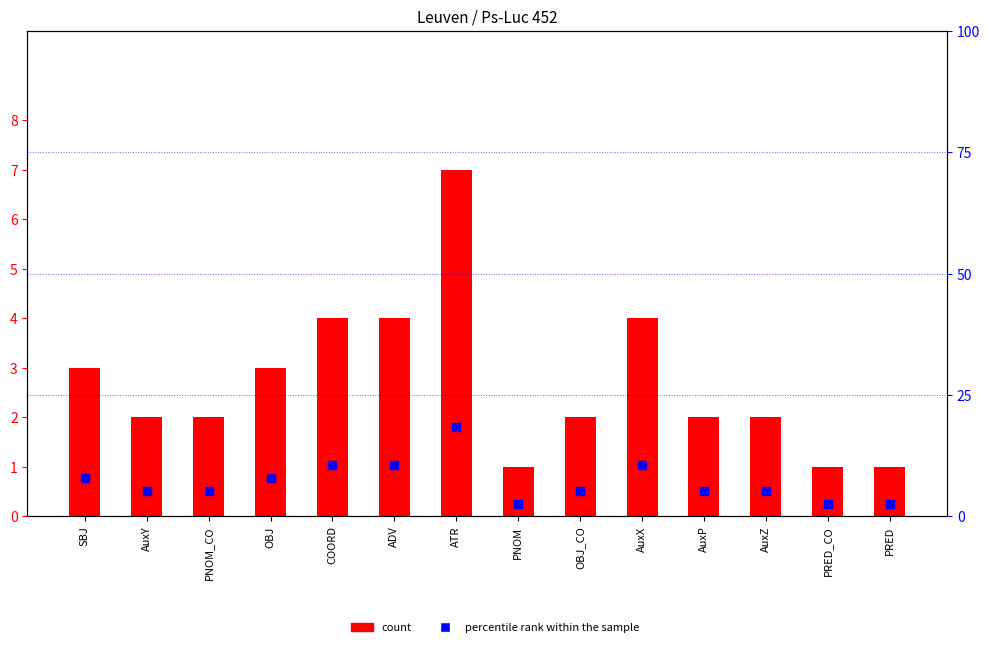

Which series has the largest total across all categories?

percentile rank within the sample